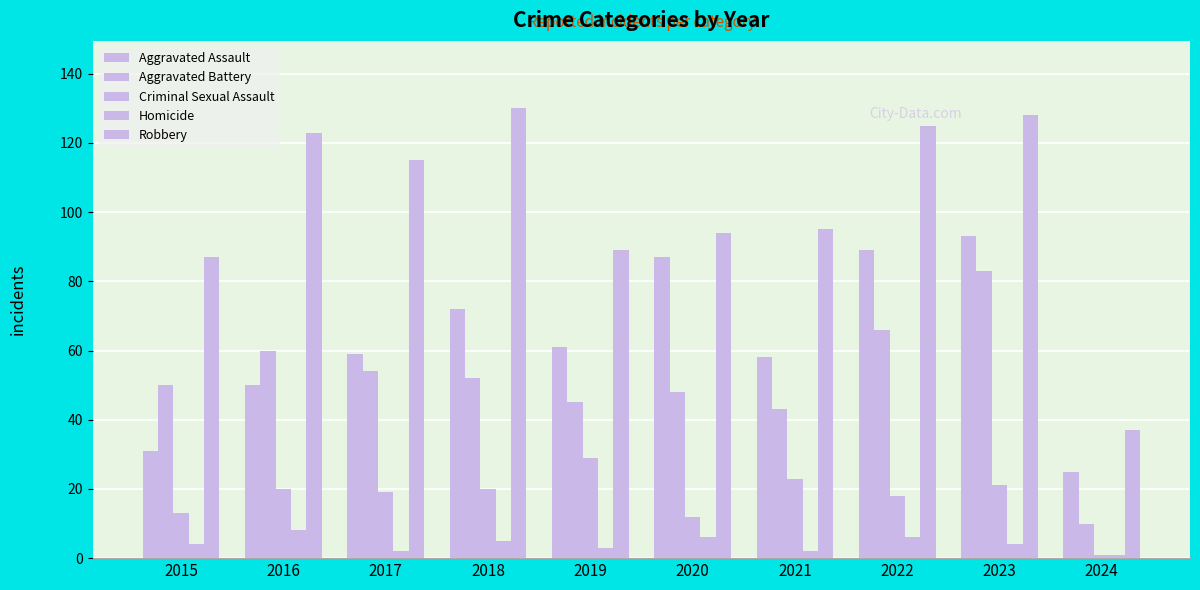

Reading left to right, transcribe all the data shown in this chart.

Aggravated Assault: 2015=31	2016=50	2017=59	2018=72	2019=61	2020=87	2021=58	2022=89	2023=93	2024=25
Aggravated Battery: 2015=50	2016=60	2017=54	2018=52	2019=45	2020=48	2021=43	2022=66	2023=83	2024=10
Criminal Sexual Assault: 2015=13	2016=20	2017=19	2018=20	2019=29	2020=12	2021=23	2022=18	2023=21	2024=1
Homicide: 2015=4	2016=8	2017=2	2018=5	2019=3	2020=6	2021=2	2022=6	2023=4	2024=1
Robbery: 2015=87	2016=123	2017=115	2018=130	2019=89	2020=94	2021=95	2022=125	2023=128	2024=37